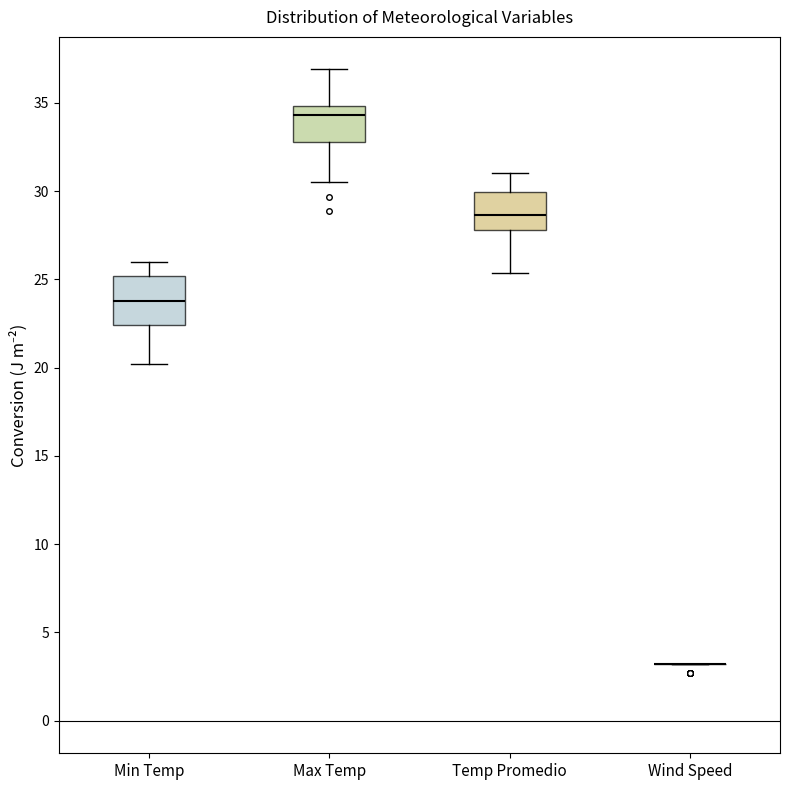

Reading left to right, transcribe this box plot: for each box, give where its median line is, the range the box spans, and where its two whiskers end, as read against the y-axis. The values are not printed on the chart, so give them approximately, as read against the axis.

Min Temp: median 24.0, box 22.5 to 25.0, whiskers 20.0 to 26.0
Max Temp: median 34.5, box 33.0 to 35.0, whiskers 30.5 to 37.0
Temp Promedio: median 28.5, box 28.0 to 30.0, whiskers 25.5 to 31.0
Wind Speed: box collapsed to a line at 3.0, whiskers 3.0 to 3.0